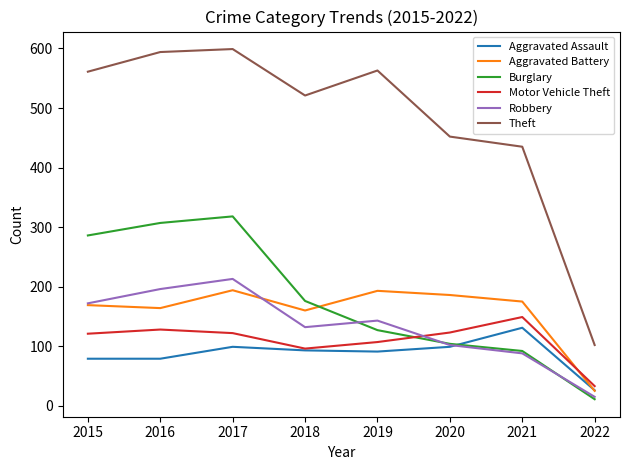

What is the difference between the Motor Vehicle Theft values at 2019 and 2021?

42